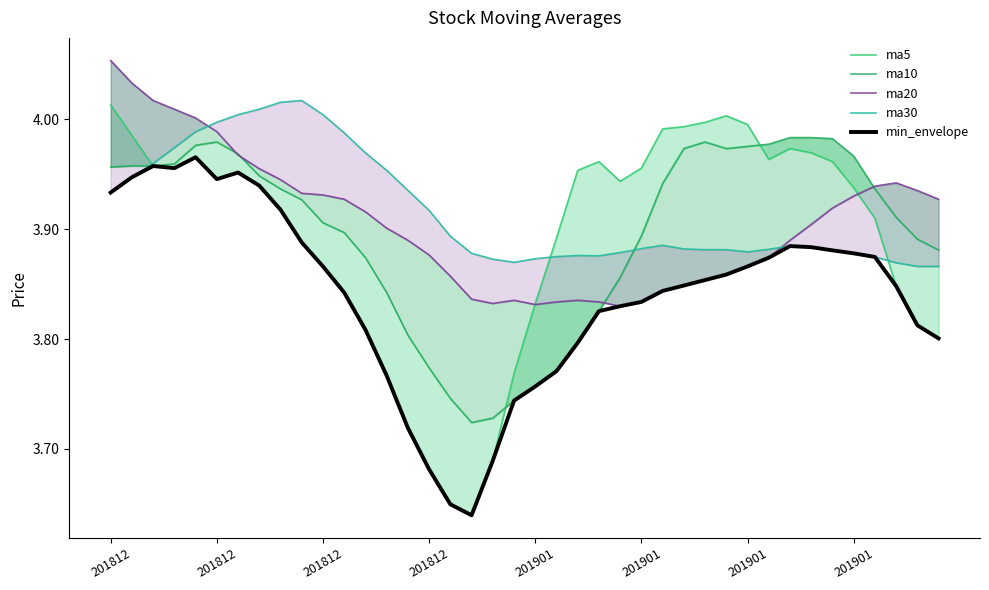

Between 201812 and 18, which series saw the biggest shift?

ma5